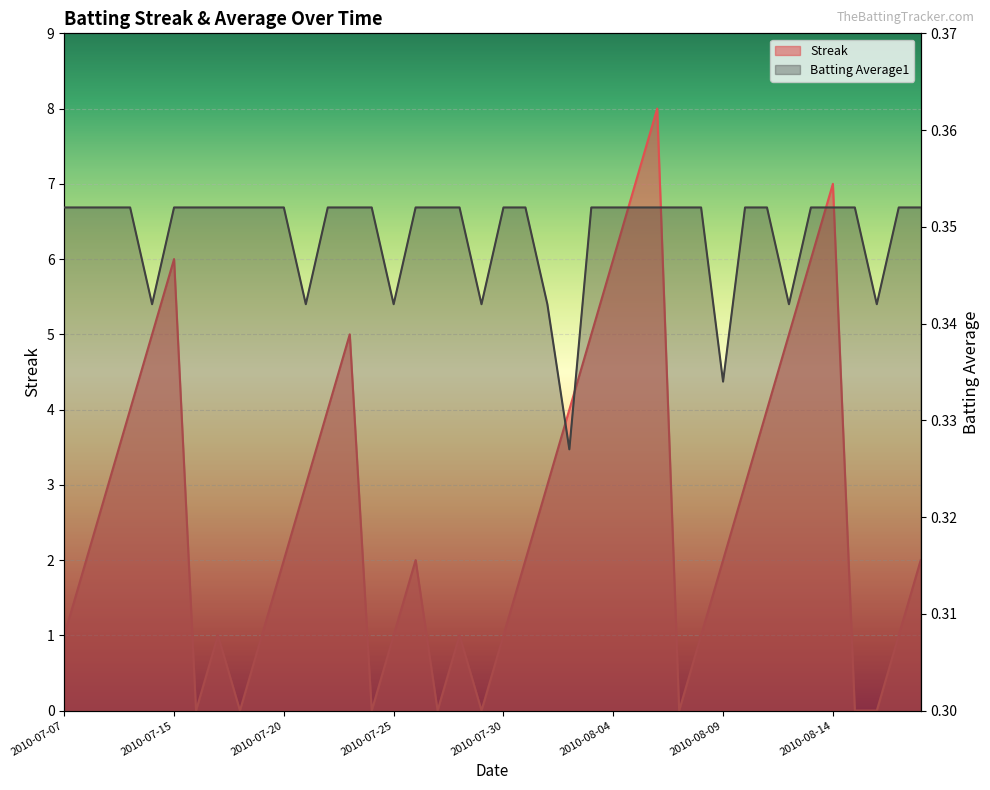

Which has a higher value, 2010-07-11 or 2010-08-02?

2010-07-11